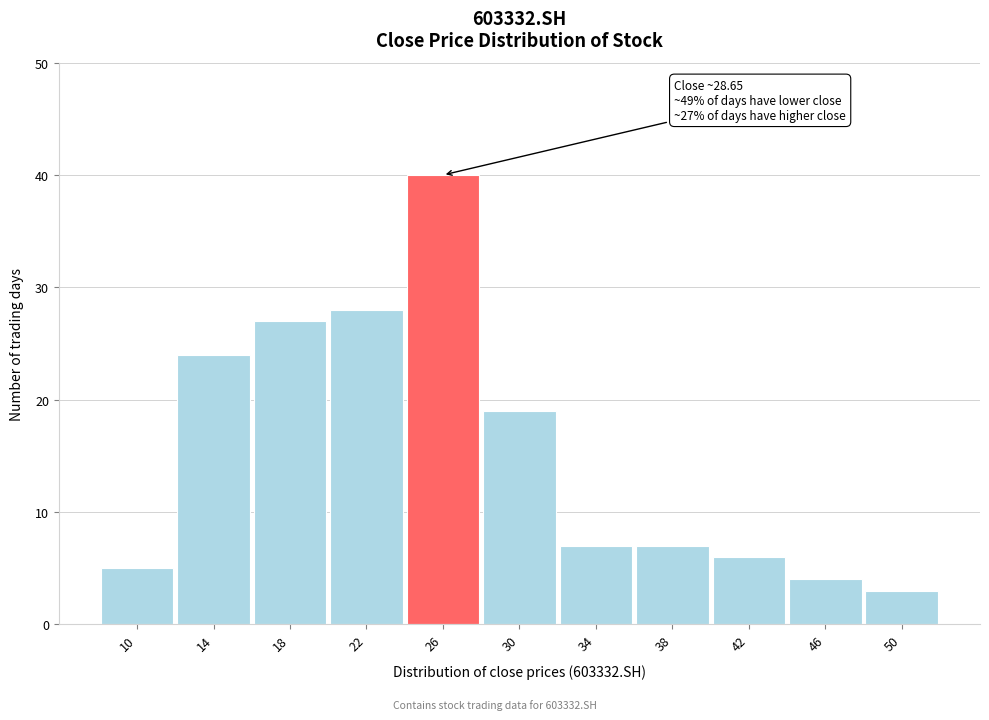

Reading left to right, transcribe all the data shown in this chart.

10=5	14=24	18=27	22=28	26=40	30=19	34=7	38=7	42=6	46=4	50=3